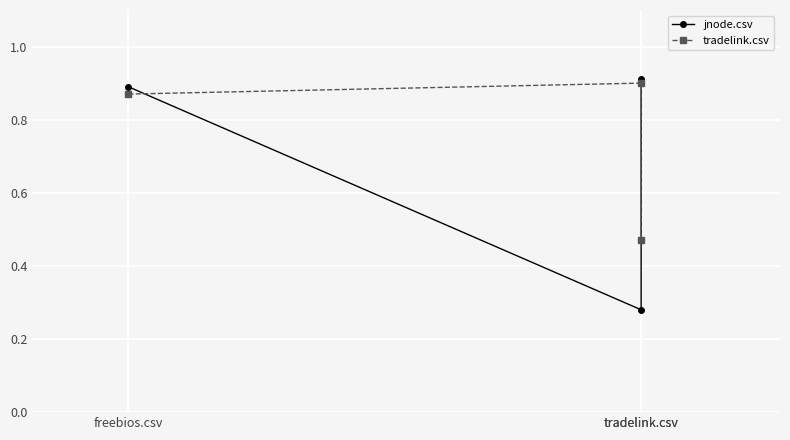

What is the greatest value displayed?

0.9